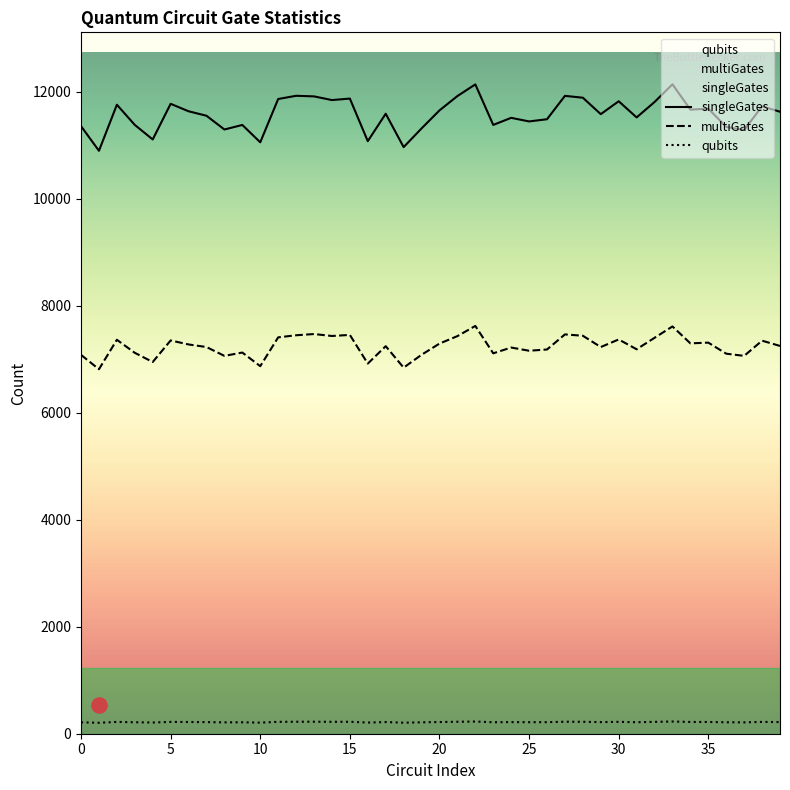

What is the total value across all series at 15?

19545.2